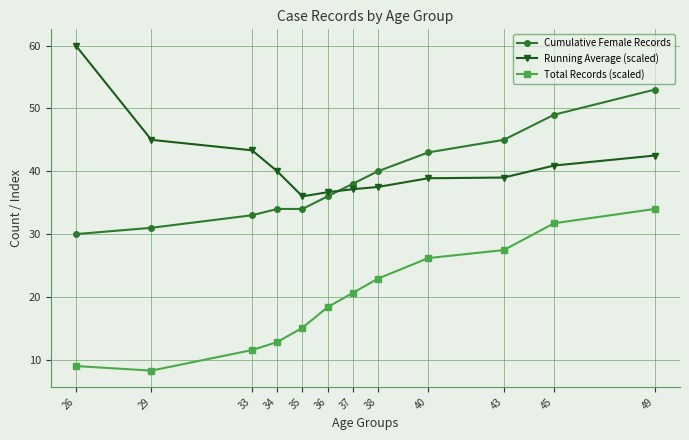

Where do Running Average (scaled) and Cumulative Female Records first cross each other?

36 and 37